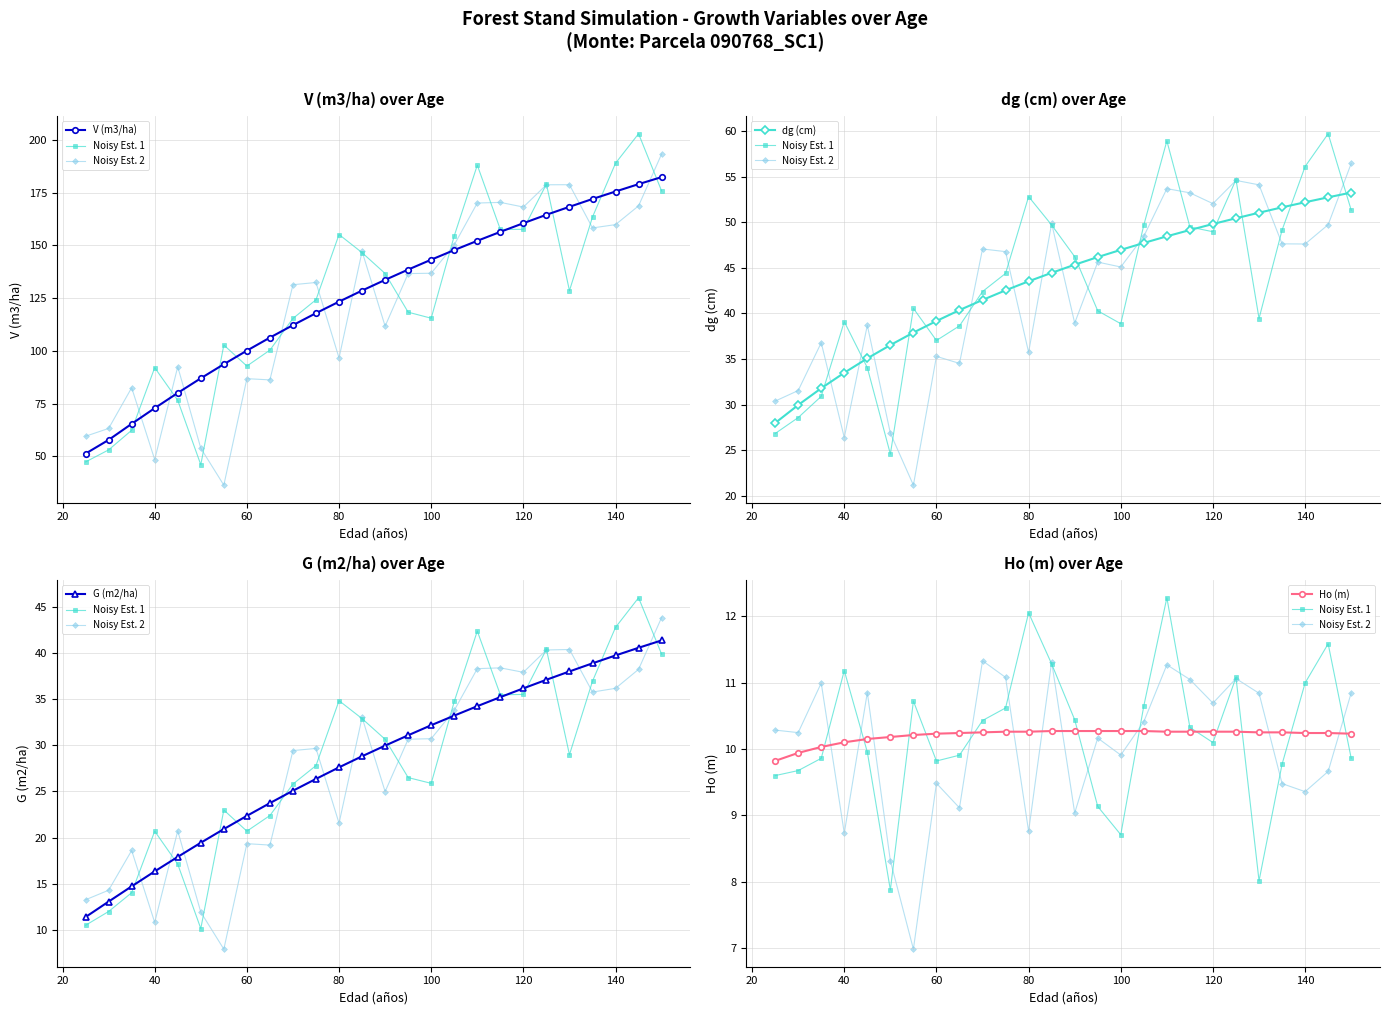

What is the sum of all Ho (m) values?

265.3